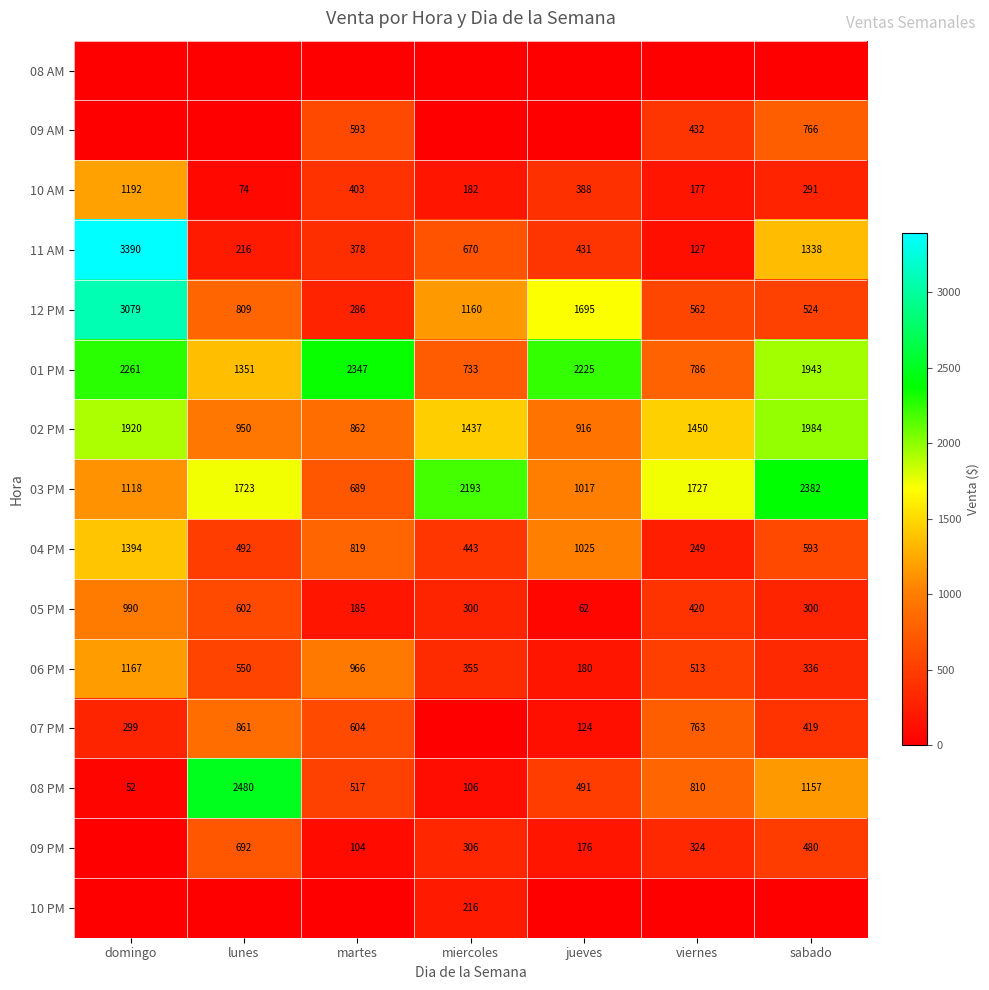

Rank the categories by 06 PM value from lowest to highest.

jueves, sabado, miercoles, viernes, lunes, martes, domingo